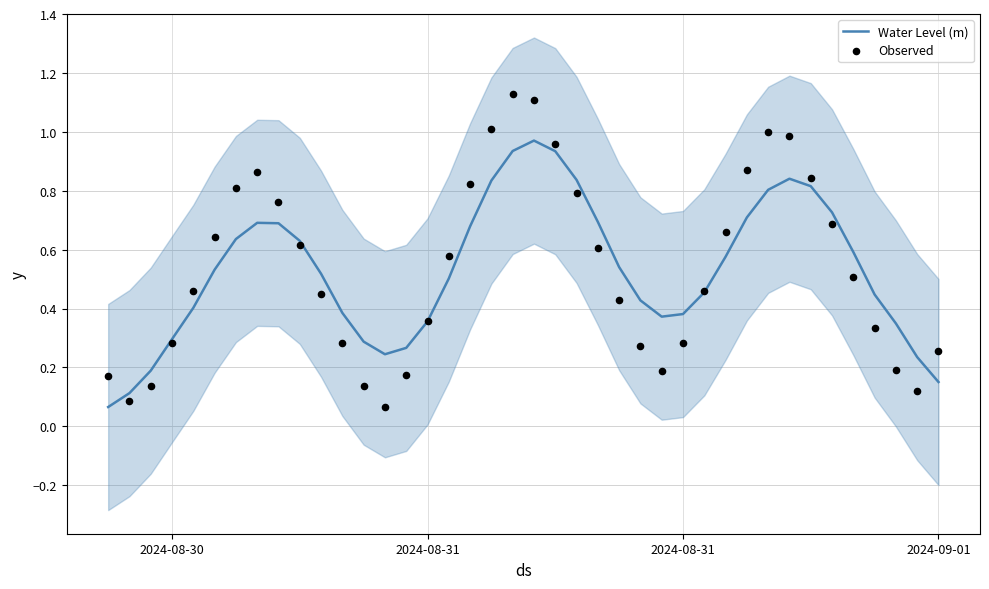

Which series contains the highest Y value?

Observed